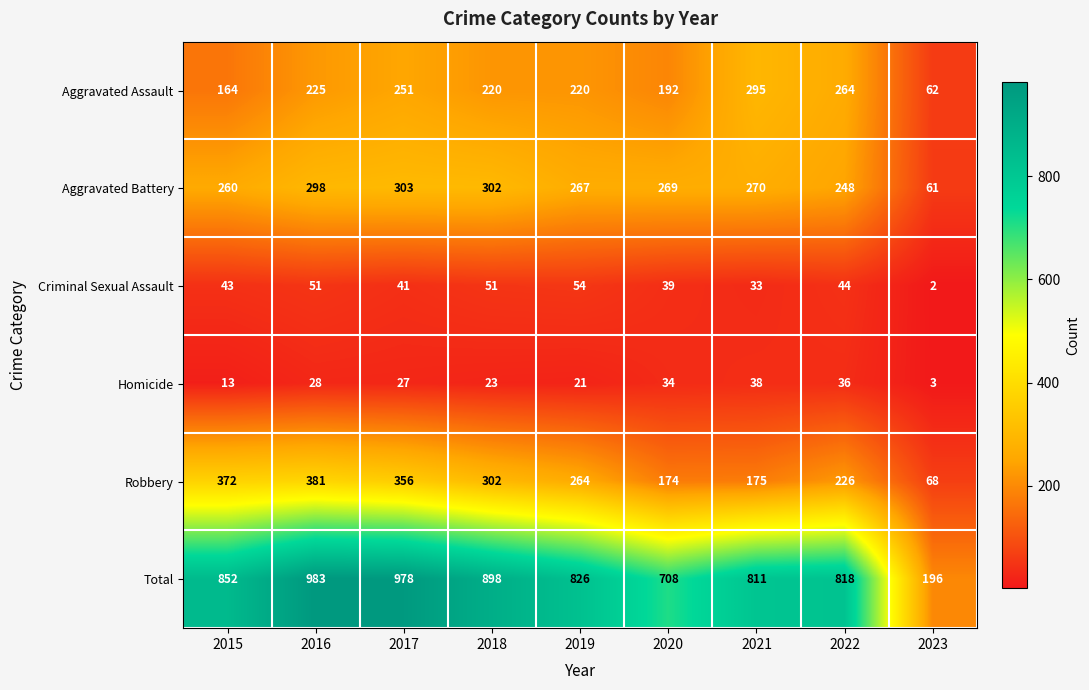

At which label does Criminal Sexual Assault reach its minimum?

2023